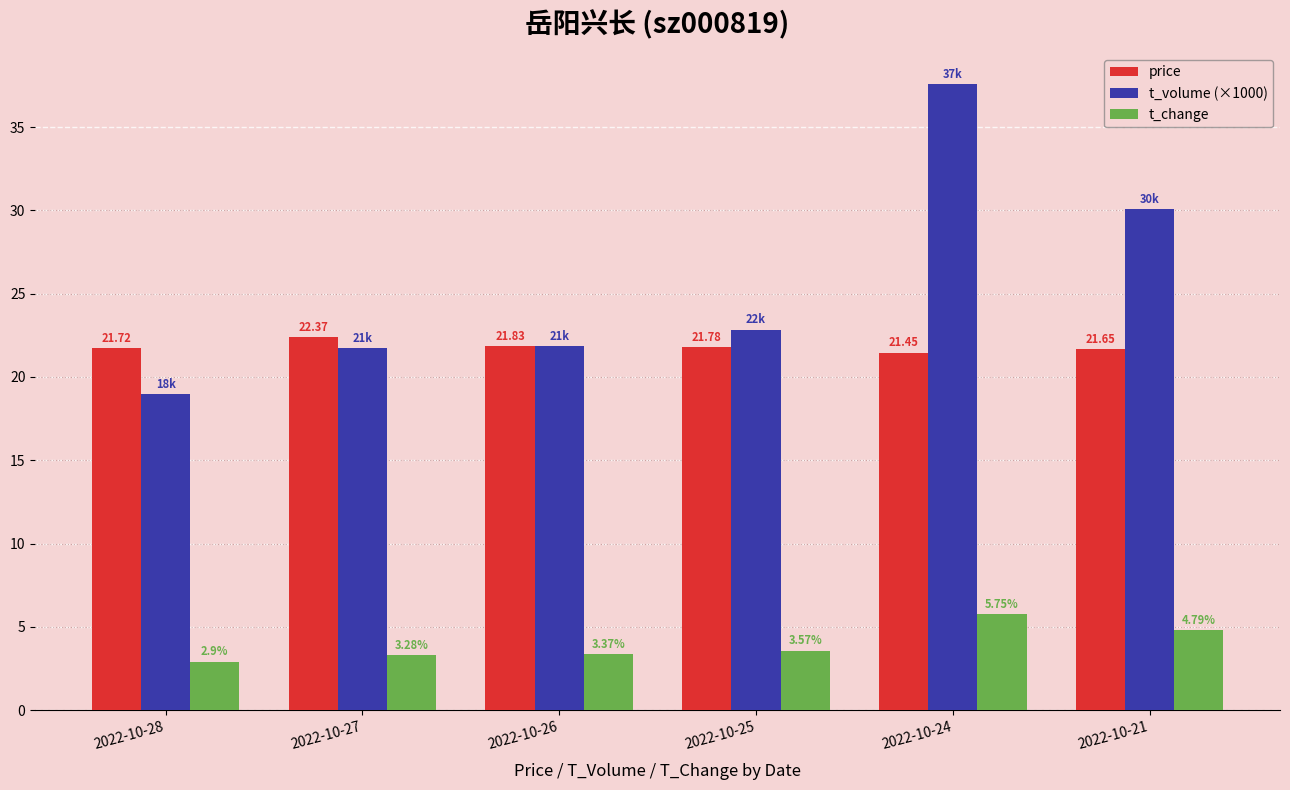

How many groups of bars are there?

6